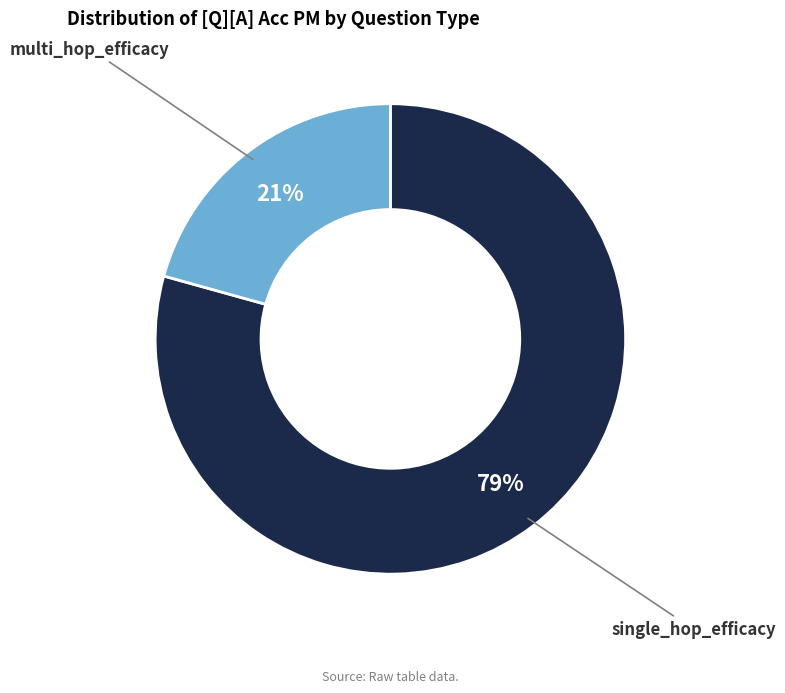

Do multi_hop_efficacy and single_hop_efficacy together represent more than half of the pie?

Yes